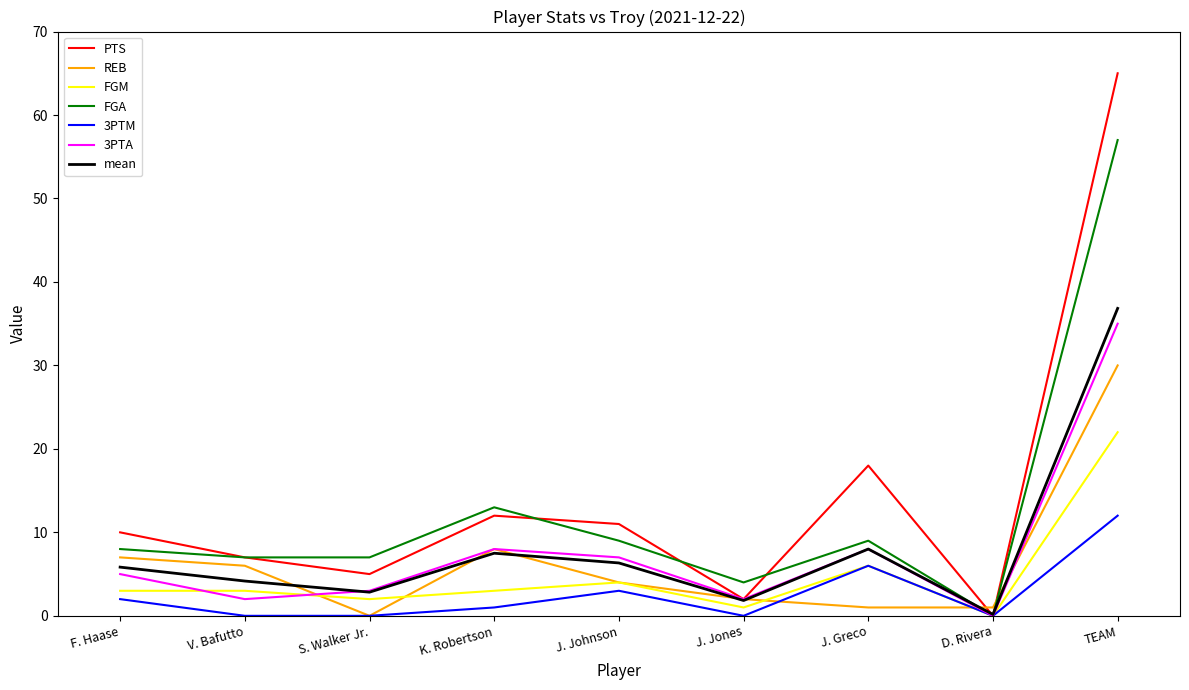

Is the value of FGA at S. Walker Jr. greater than the value of PTS at K. Robertson?

No